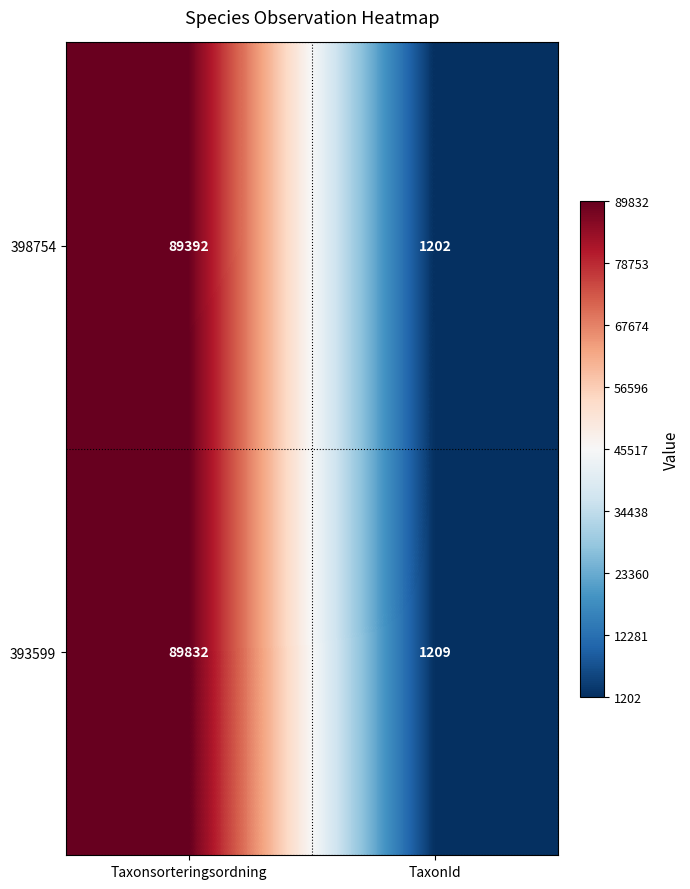

At which label does 398754 reach its peak?

Taxonsorteringsordning